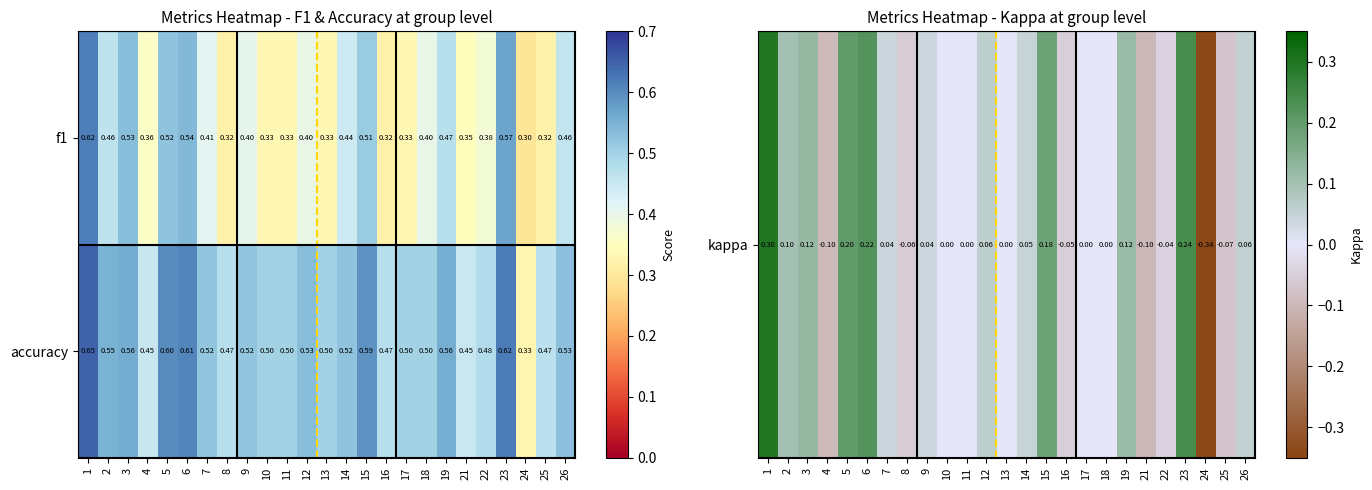

Is the value of accuracy at 17 greater than the value of f1 at 11?

Yes